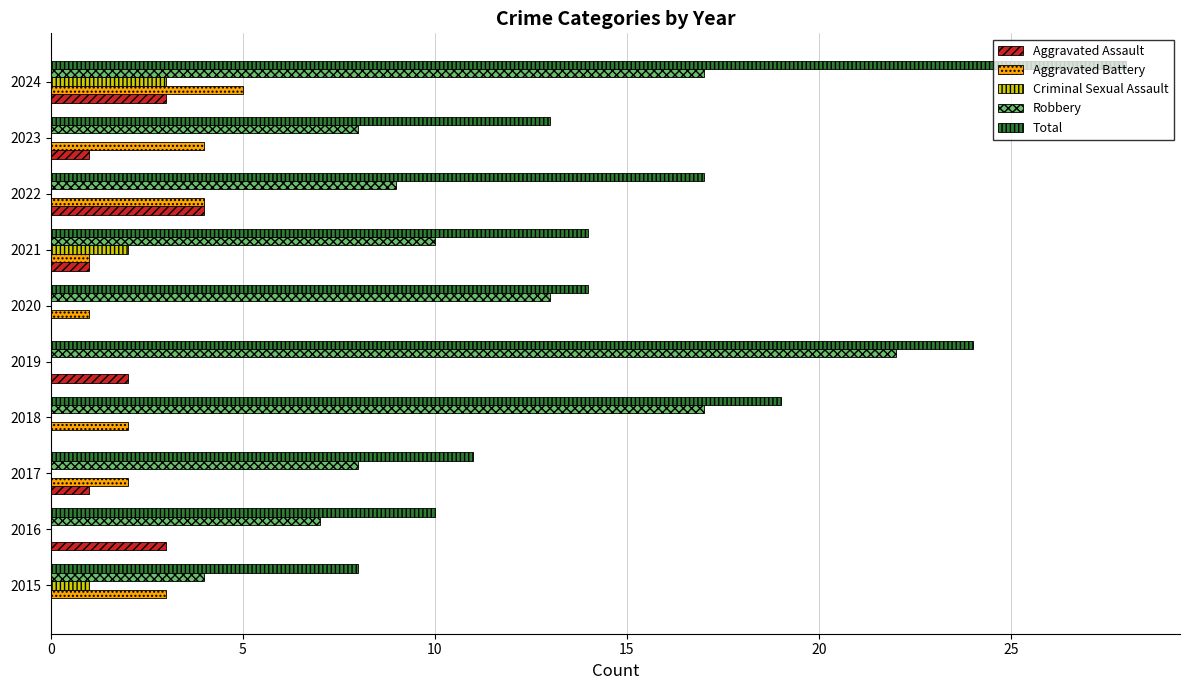

What are all the series names shown in the legend?

Aggravated Assault, Aggravated Battery, Criminal Sexual Assault, Robbery, Total